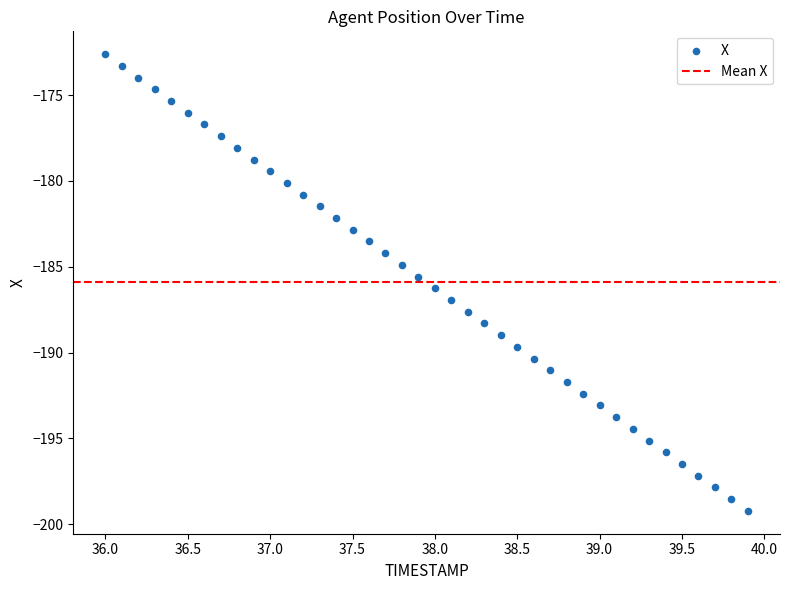

What is the range of Y values (max minus min)?

26.6